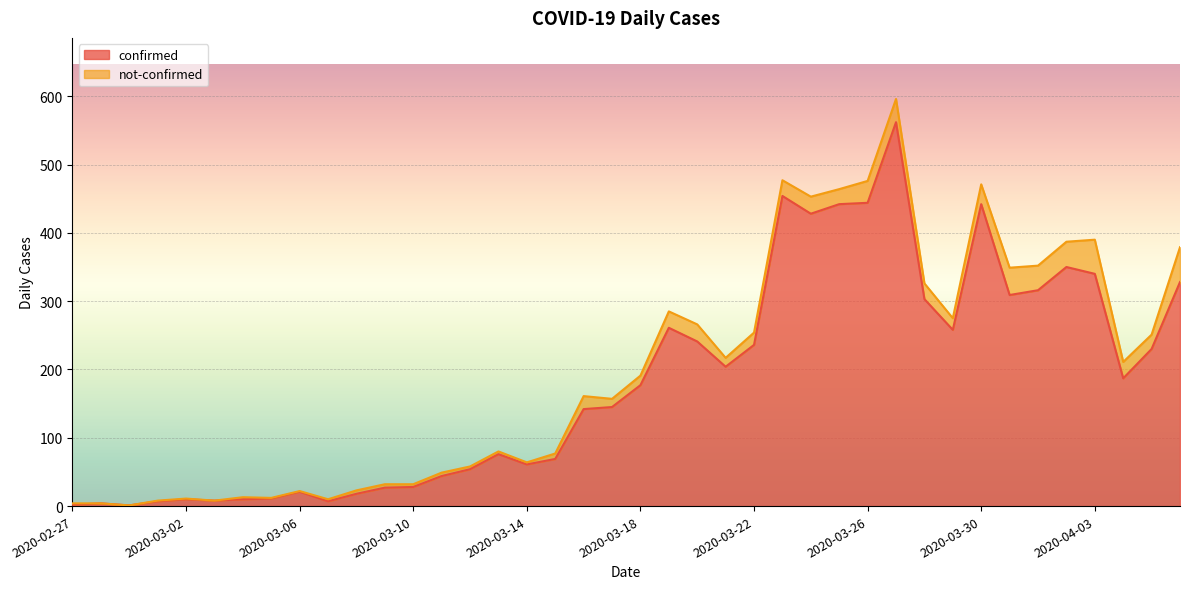

How many lines are shown in the chart?

2